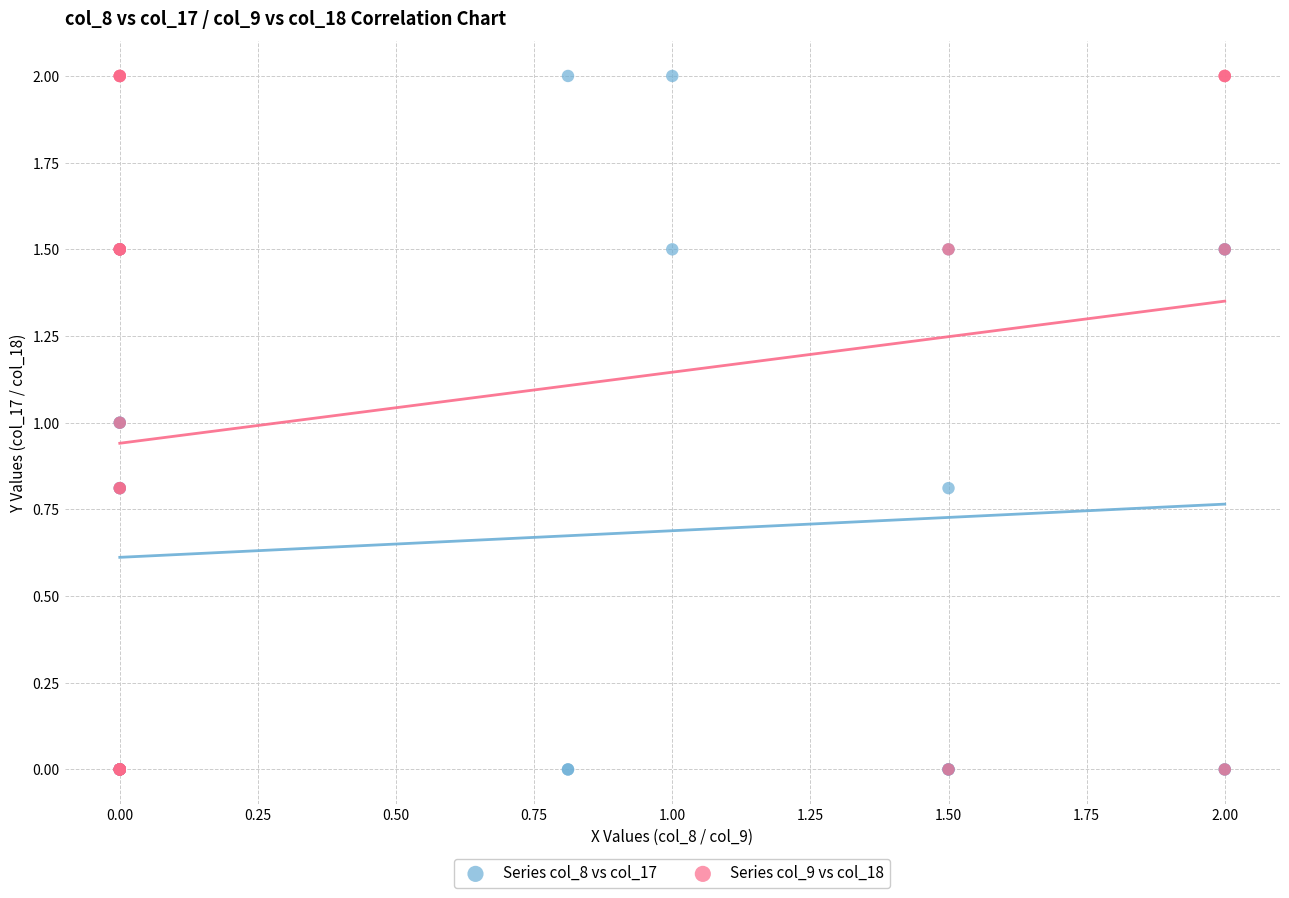

What are all the series names shown in the legend?

Series col_8 vs col_17, Series col_9 vs col_18